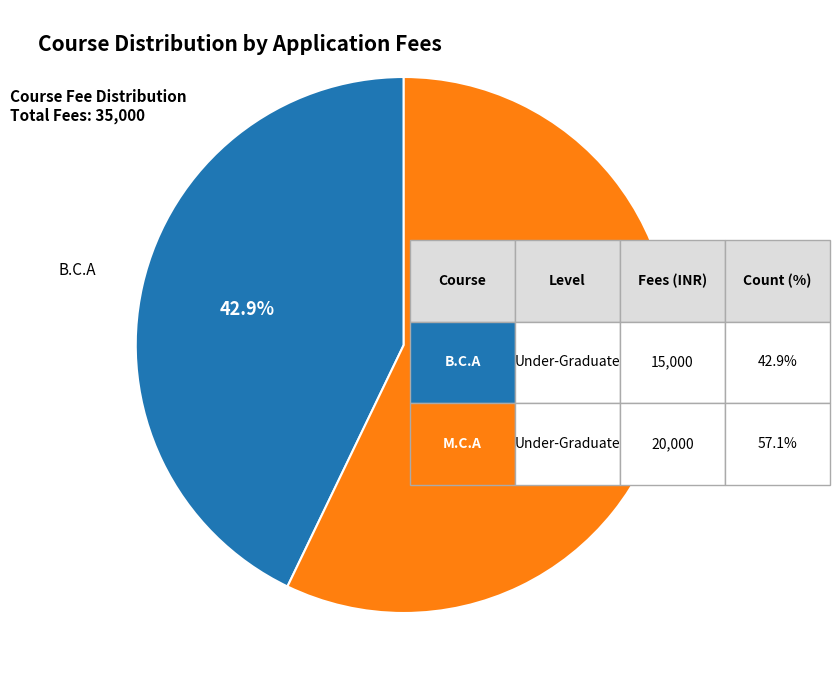

Does any single category account for the majority?

Yes